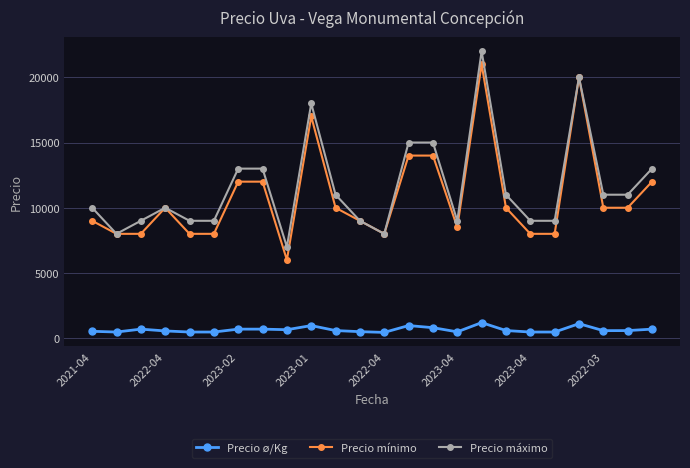

List the series in order of their peak value, lowest first.

Precio ø/Kg, Precio mínimo, Precio máximo